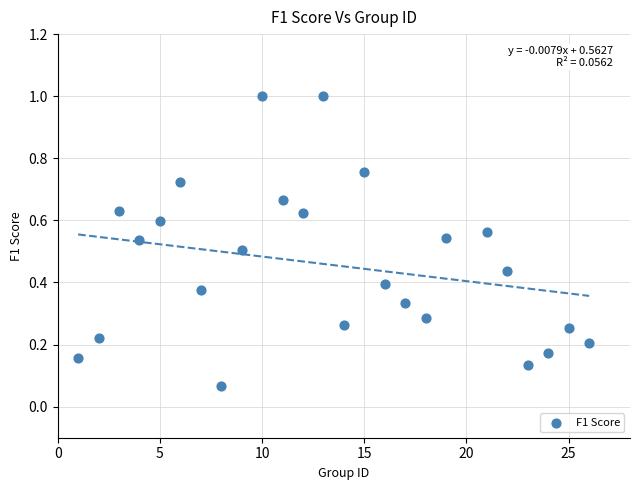

What is the range of X values (max minus min)?

25.0